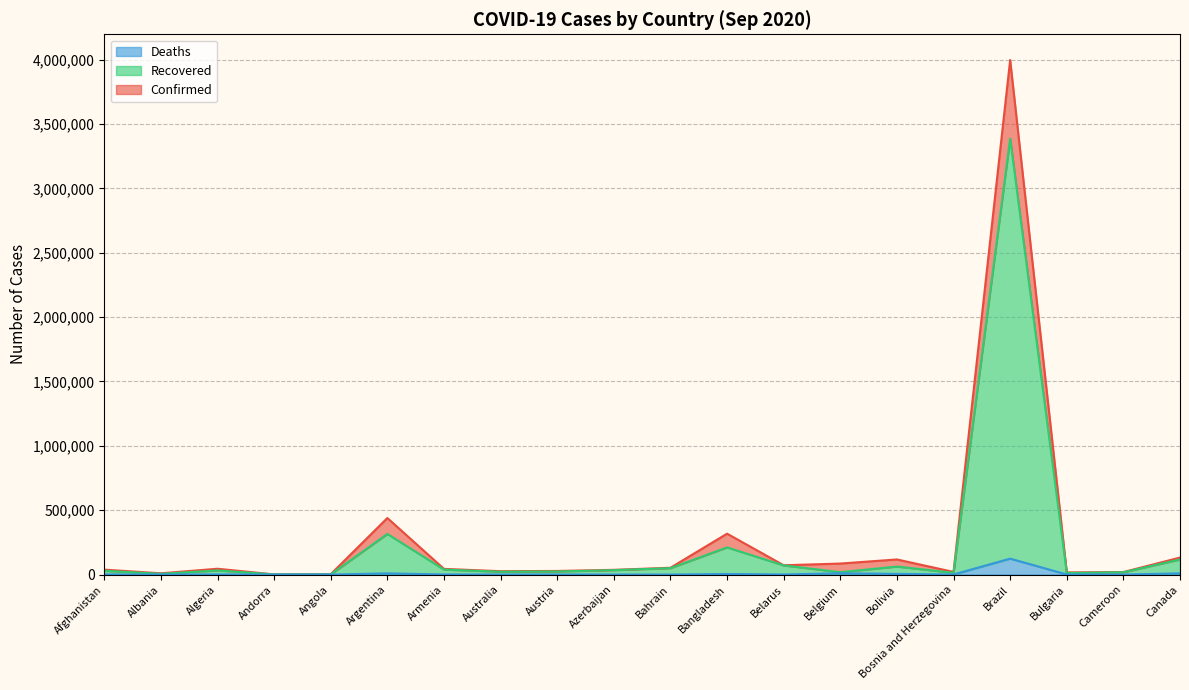

At which label is Deaths closest to 61916?

Belgium